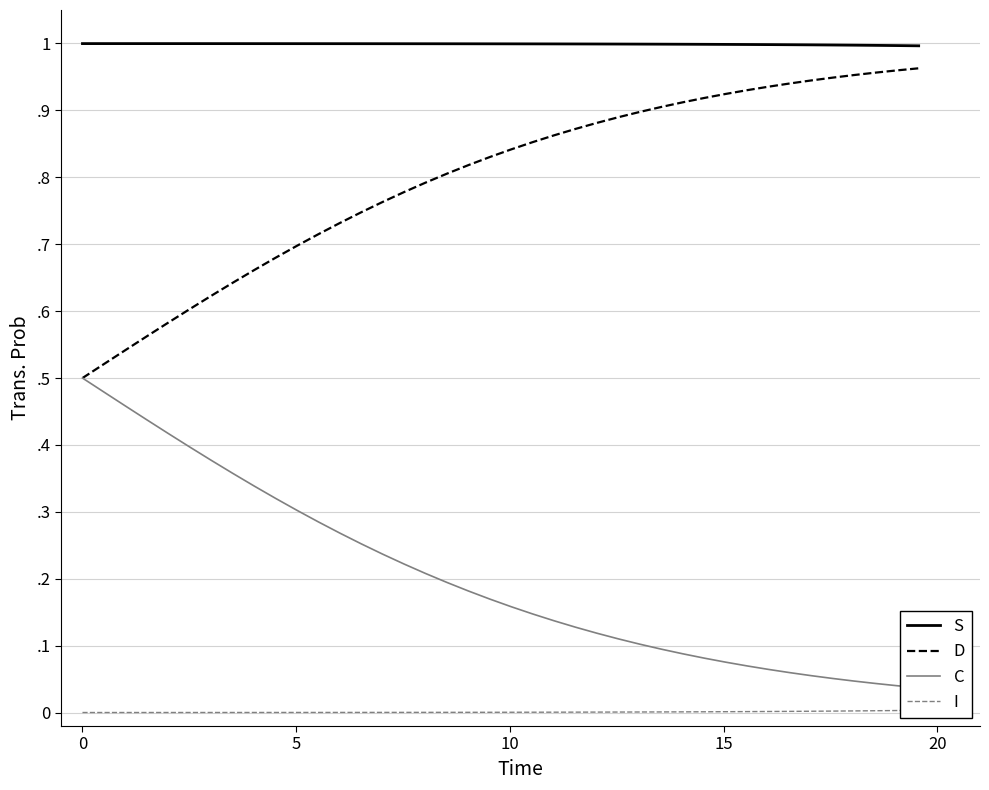

List the series in order of their overall mean, highest first.

S, D, C, I